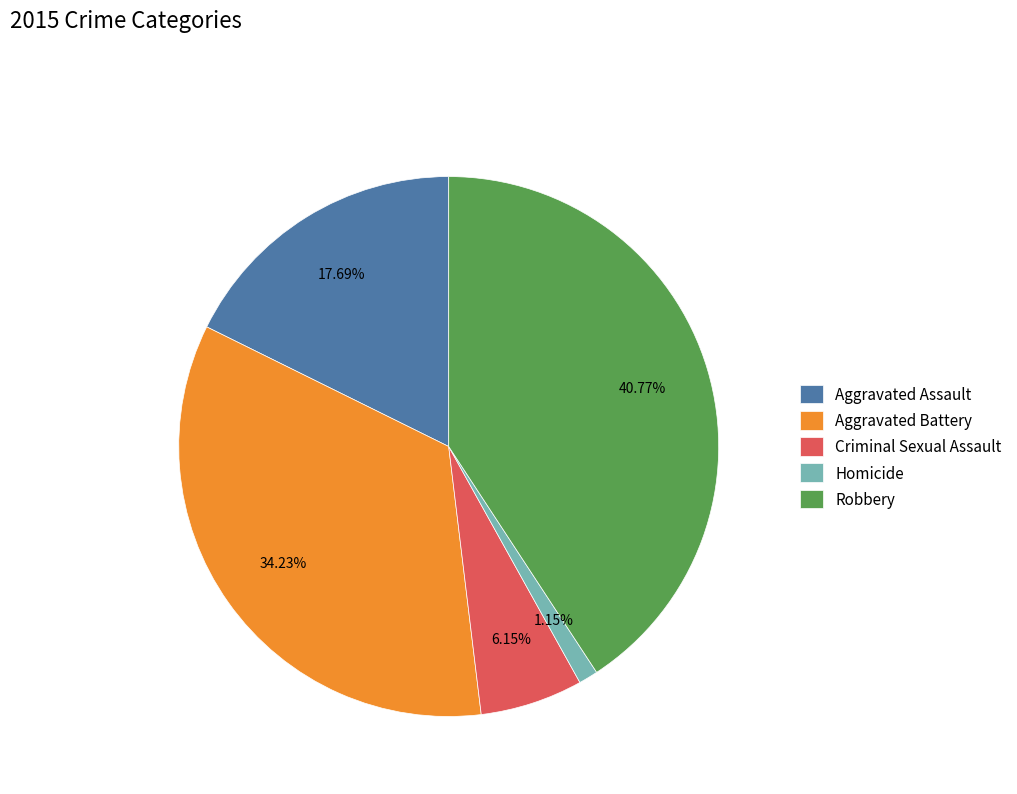

The Aggravated Battery slice represents 34% of the pie. True or false?

True